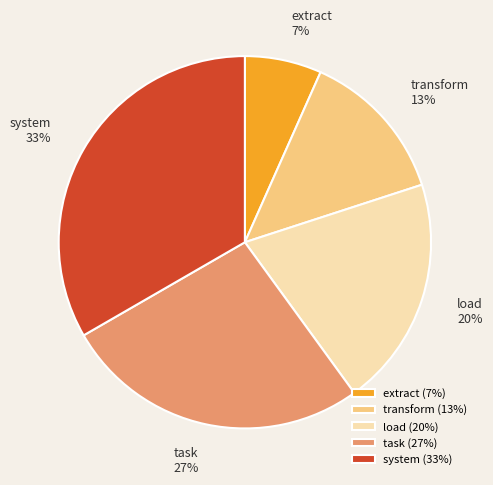

What percentage is the transform slice, to the nearest percent?

13%